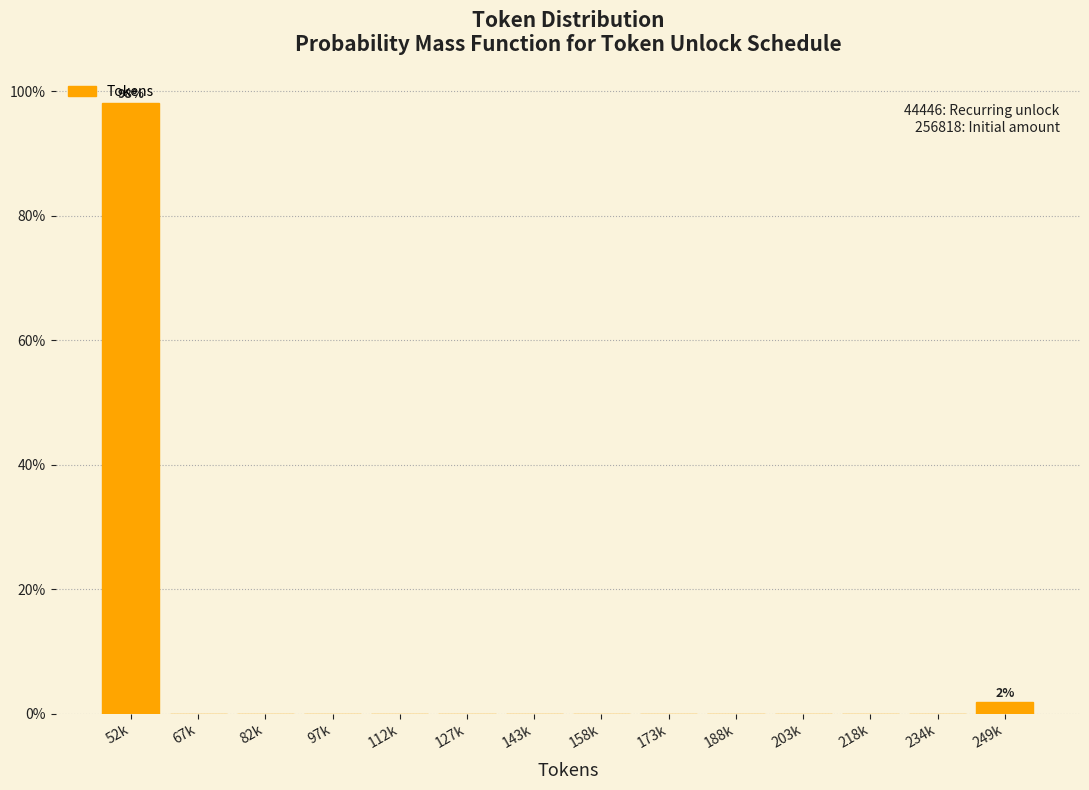

What is the greatest value displayed?

98.1